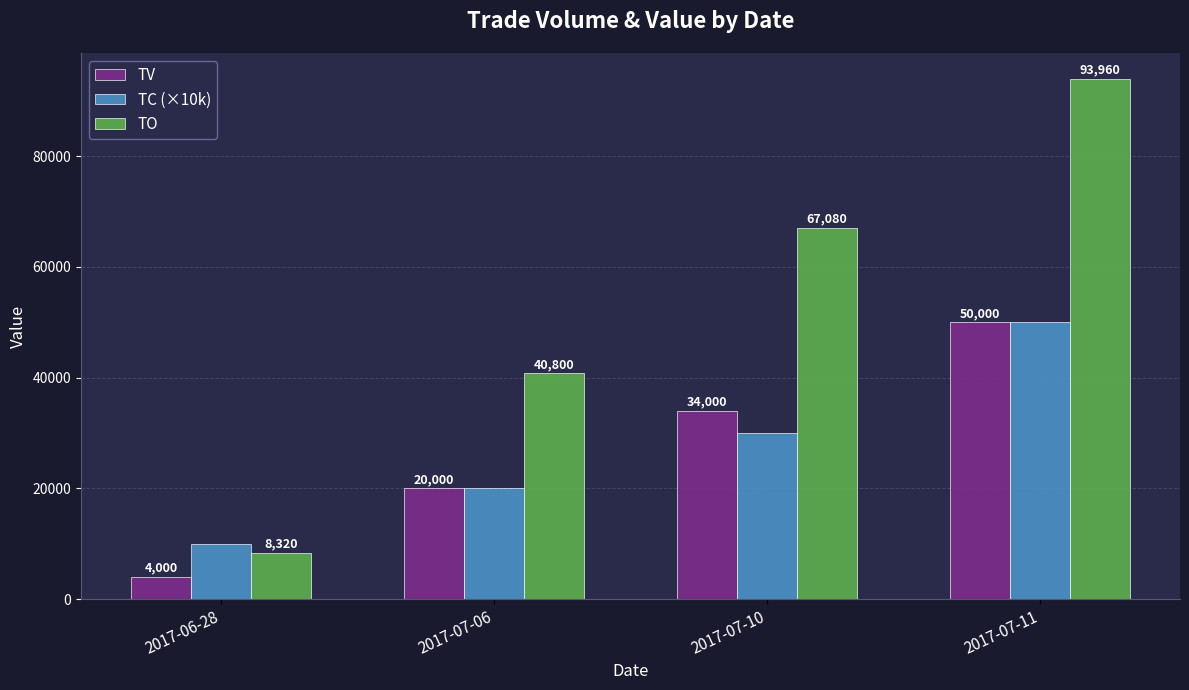

At which label does TC (×10k) reach its peak?

2017-07-11